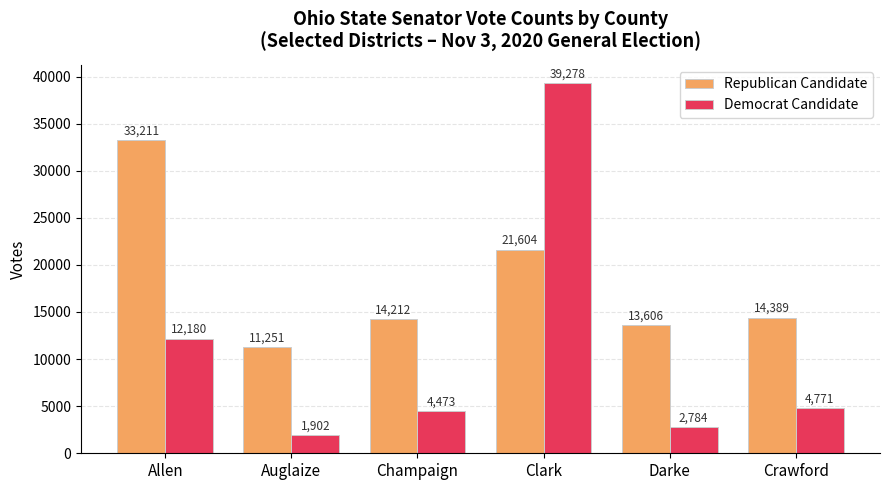

Which series has the largest range (max minus min)?

Democrat Candidate